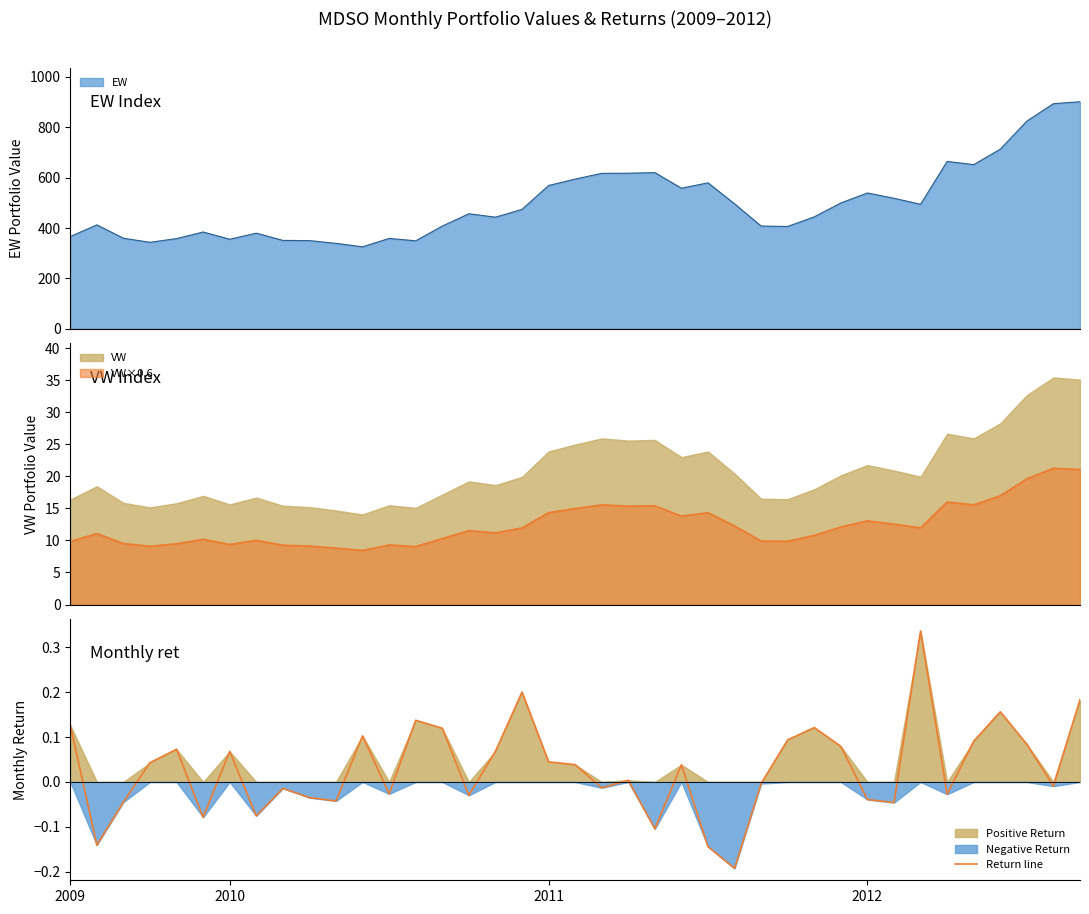

True or false: there are more than 1 points higher than both neighbors.

True